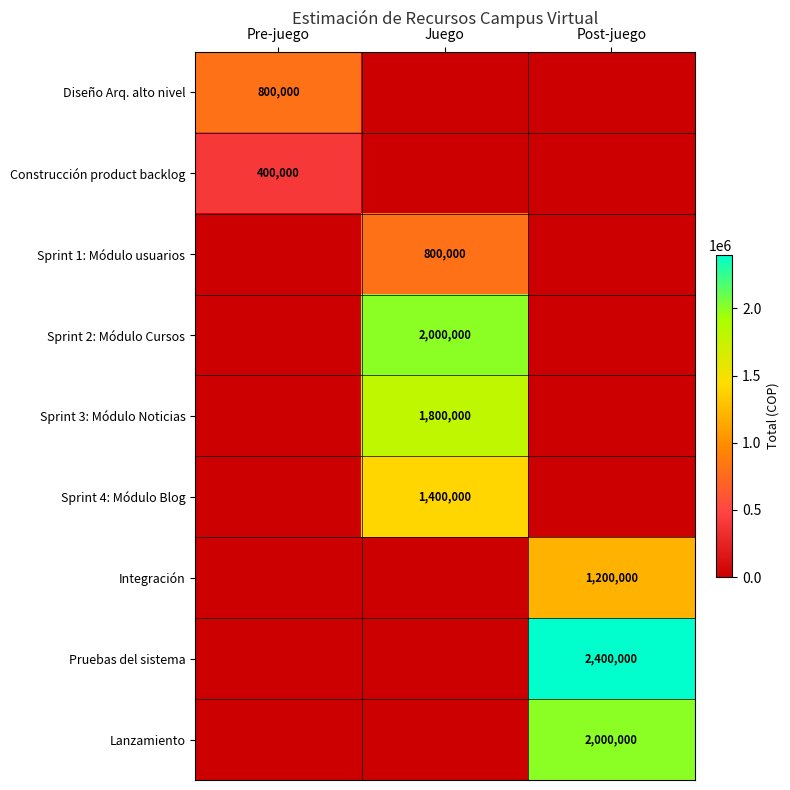

Count the number of categories in the chart.

3